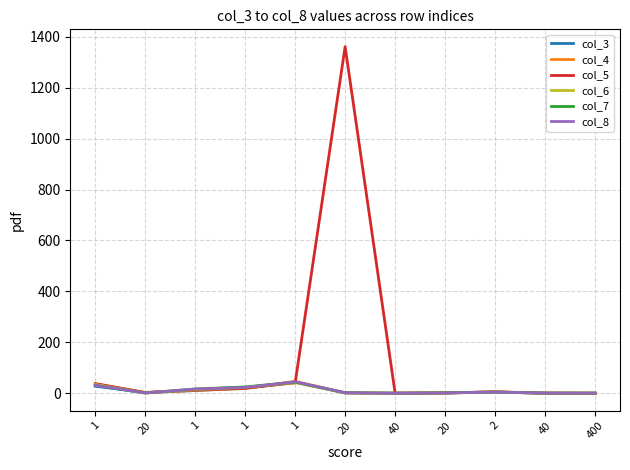

How many distinct data groups are displayed?

6